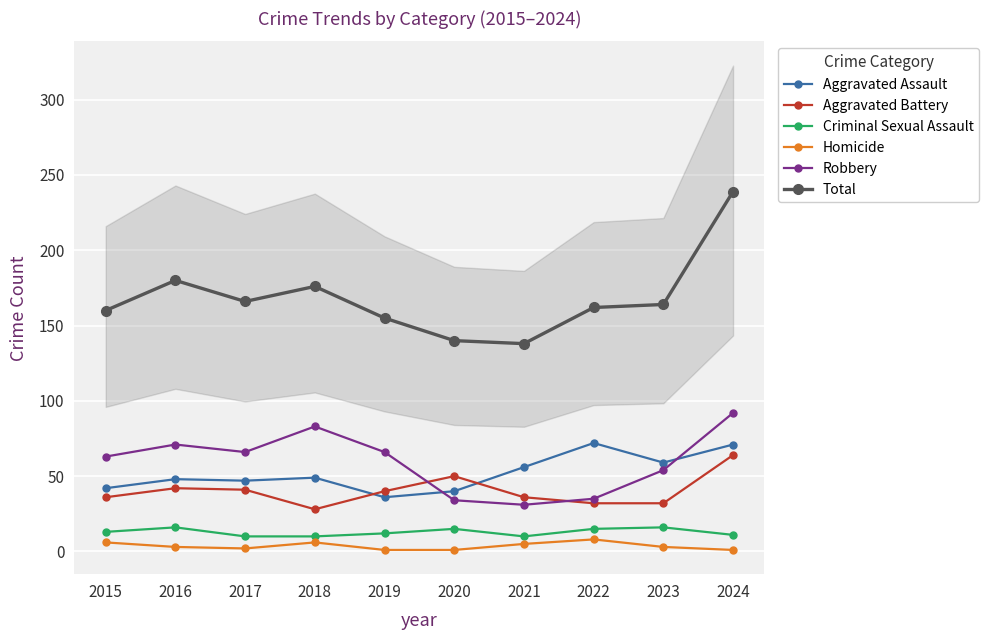

In Homicide, how many points are higher than both neighbors (excluding endpoints)?

2